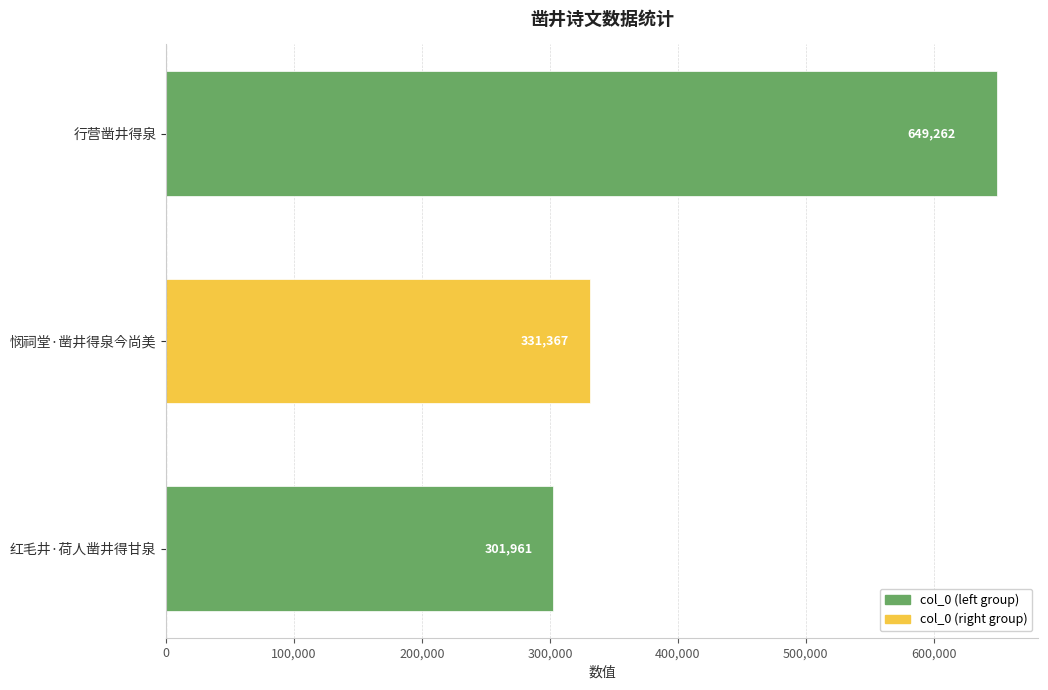

What is the change in value from 悯祠堂·凿井得泉今尚美 to 行营凿井得泉?

+317895